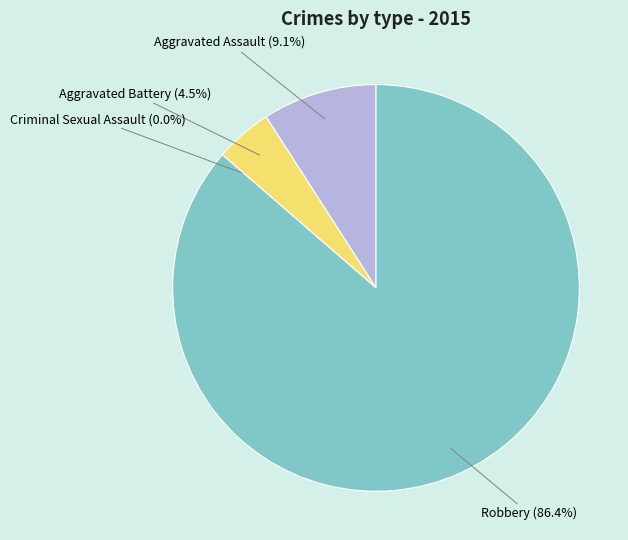

Does Robbery represent more than half of the total?

Yes